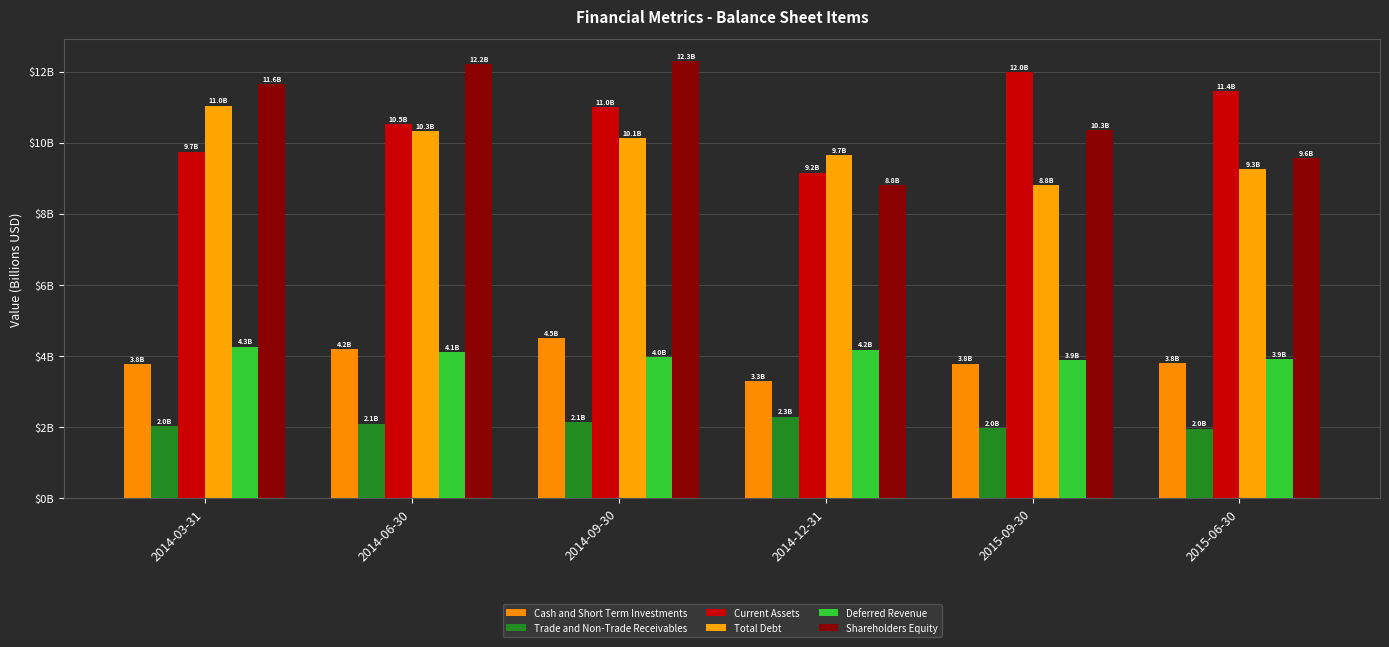

What is the spread (max minus min) of values at 2015-06-30?

9.5